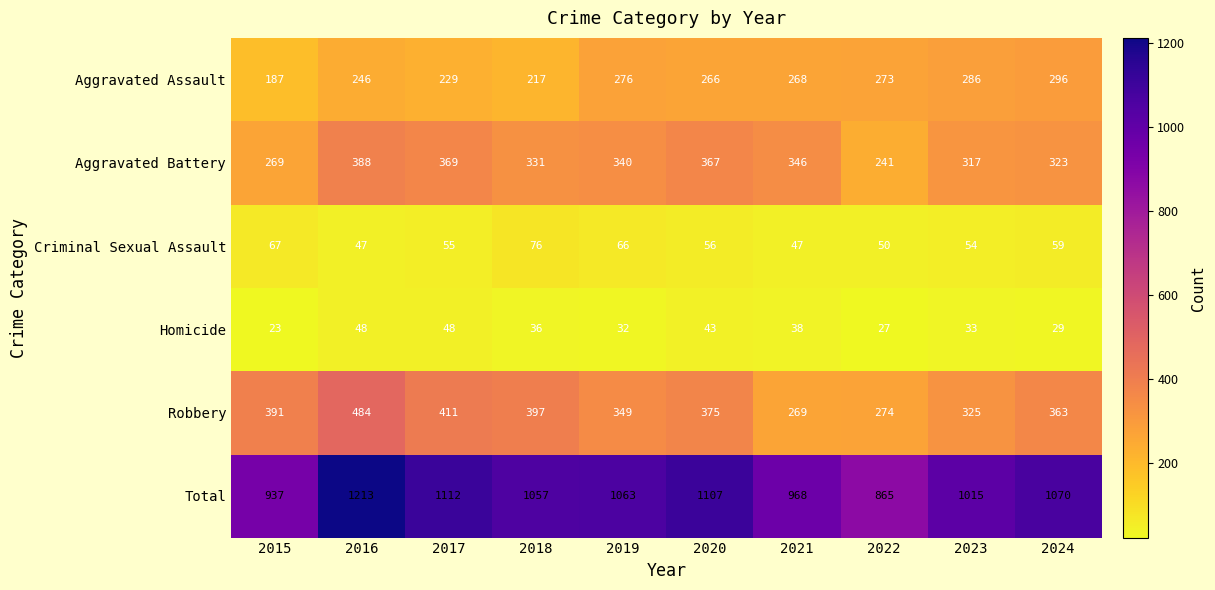

At which category is the sum across all series the highest?

2016